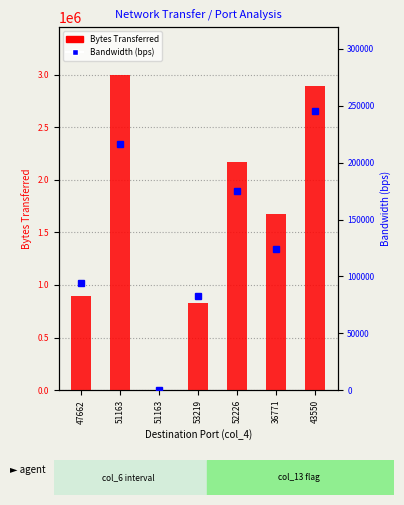

Which series has the largest range (max minus min)?

Bytes Transferred